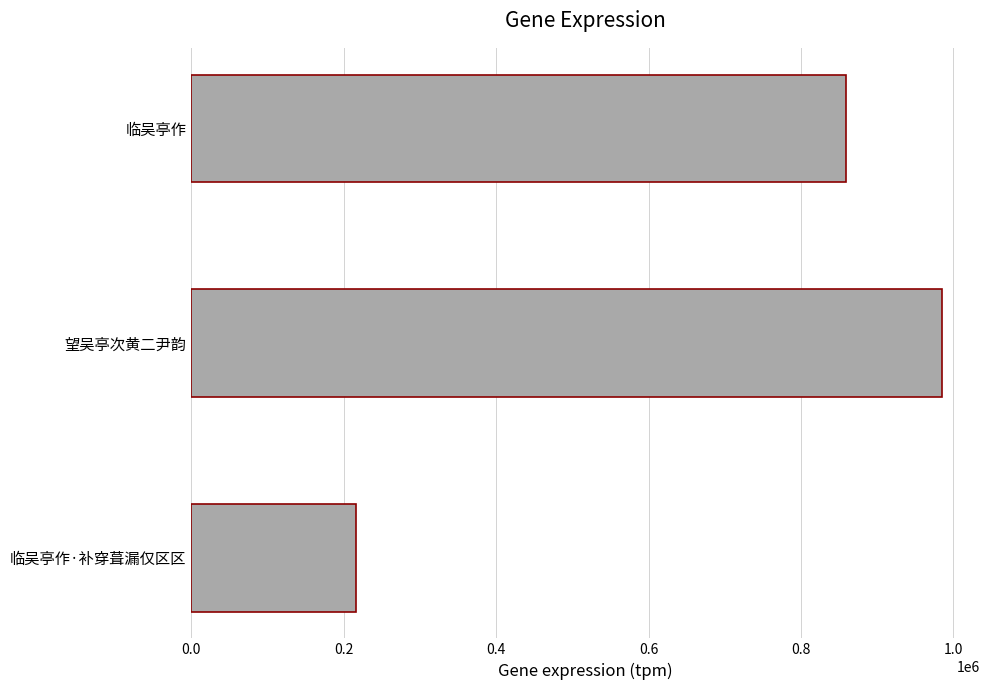

Is it true that the value at 临吴亭作 is 859460?

True